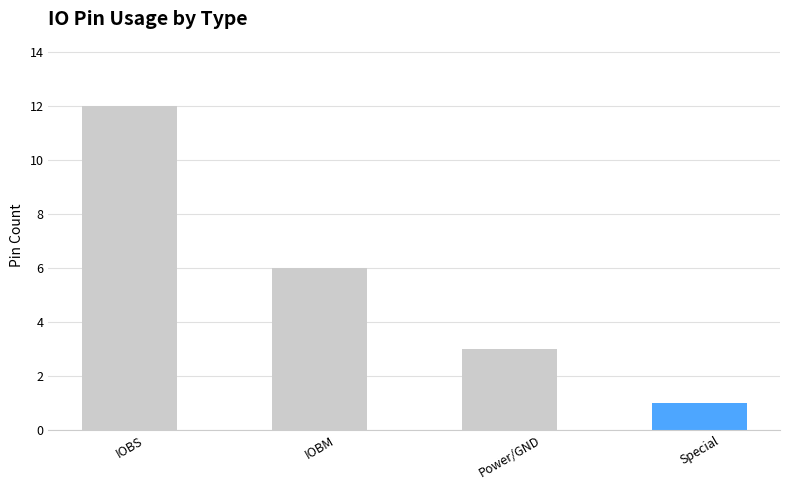

Reading left to right, what are all the values shown in this chart?

12	6	3	1